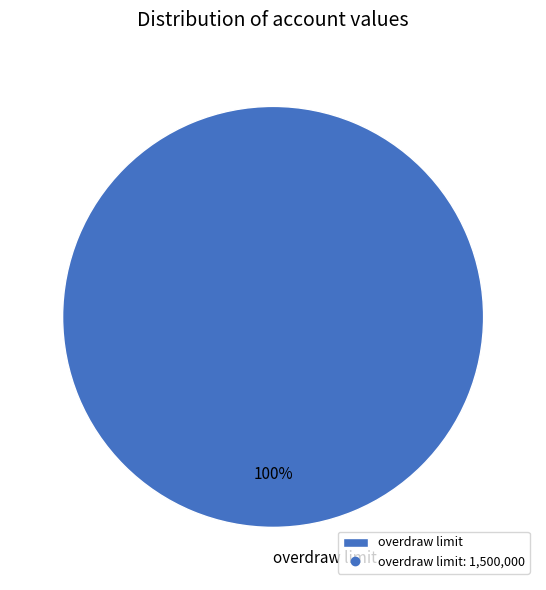

Does overdraw limit account for over 50% of the chart?

Yes